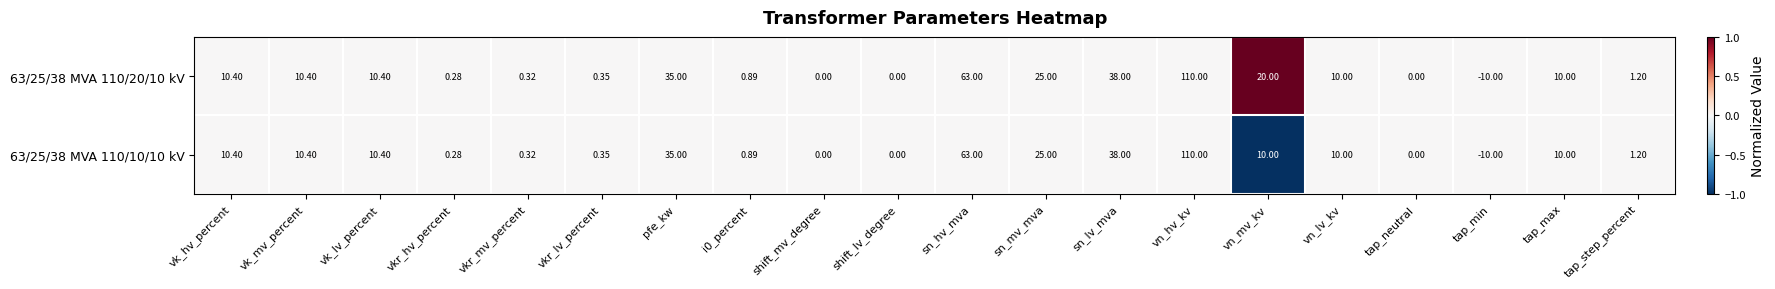

Count the number of data series in this chart.

2